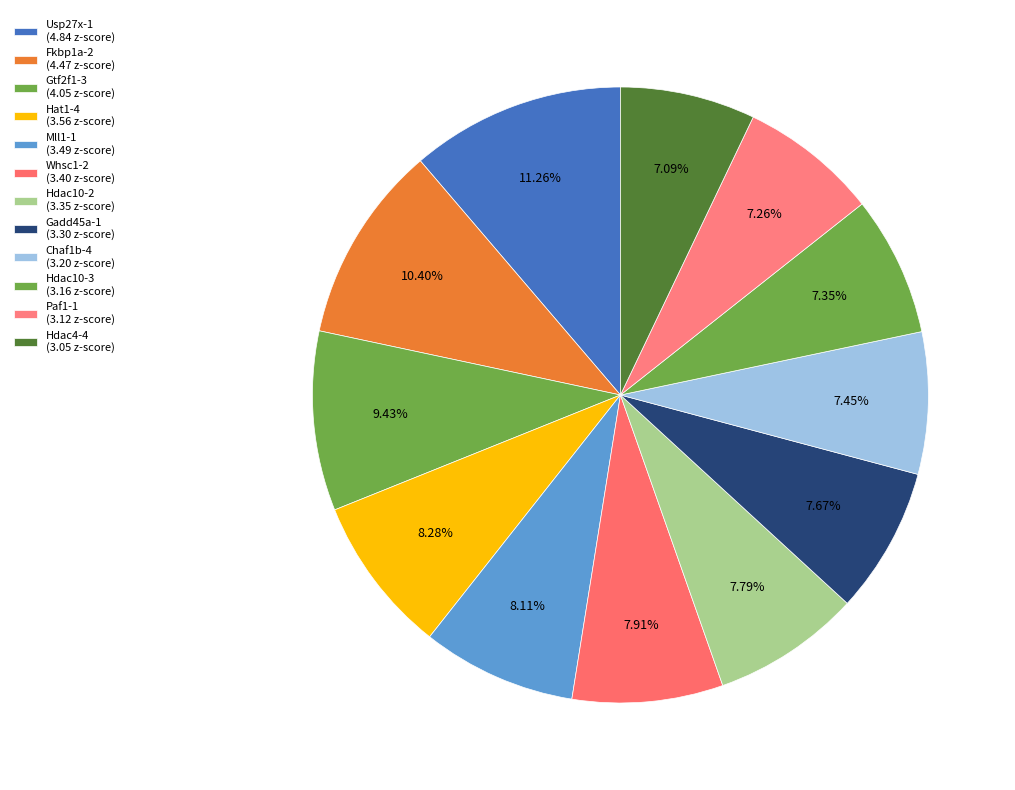

Count the number of slices in the pie.

12